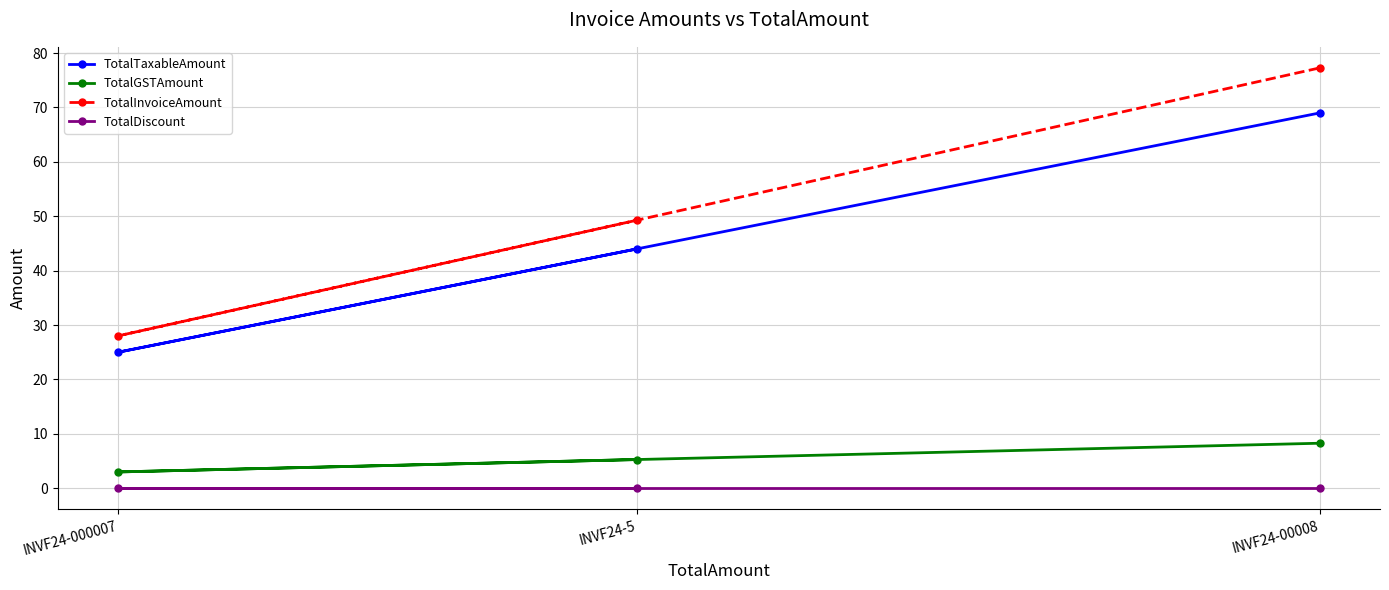

Reading right to left, list all the values displayed in this chart.

TotalTaxableAmount: INVF24-00008=69.0	INVF24-5=44.0	INVF24-000007=25.0
TotalGSTAmount: INVF24-00008=8.3	INVF24-5=5.3	INVF24-000007=3.0
TotalInvoiceAmount: INVF24-00008=77.3	INVF24-5=49.3	INVF24-000007=28.0
TotalDiscount: INVF24-00008=0.0	INVF24-5=0.0	INVF24-000007=0.0